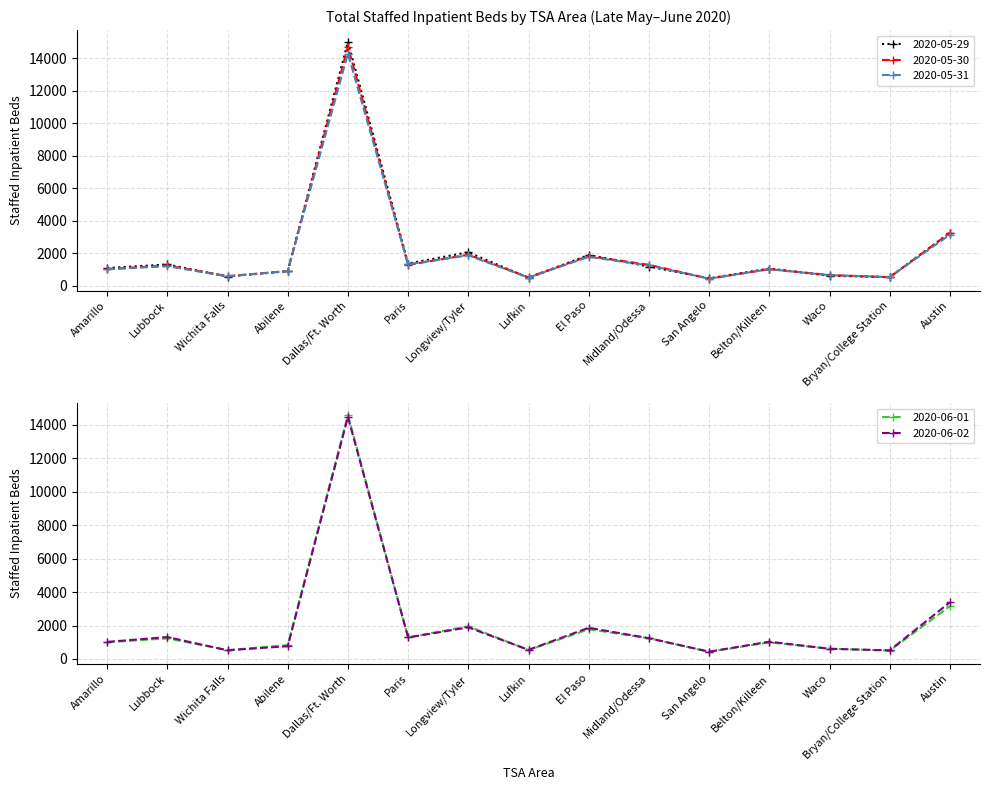

Is the value of 2020-05-30 at Dallas/Ft. Worth greater than the value of 2020-05-29 at Amarillo?

Yes